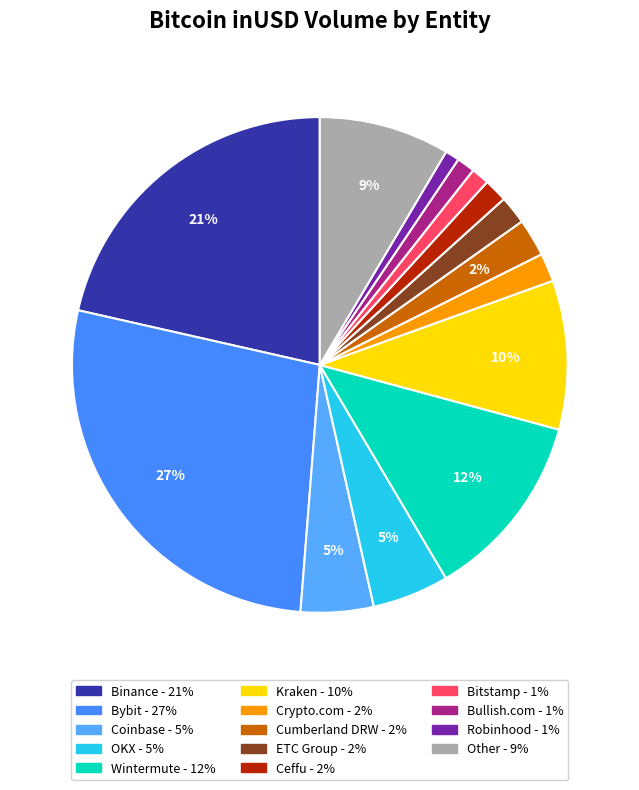

How many segments does this pie chart have?

14